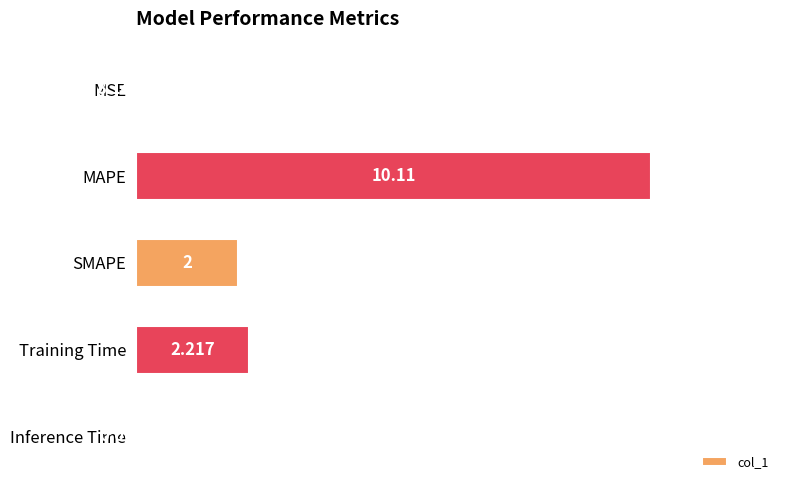

Which category has the highest value across all series?

MAPE